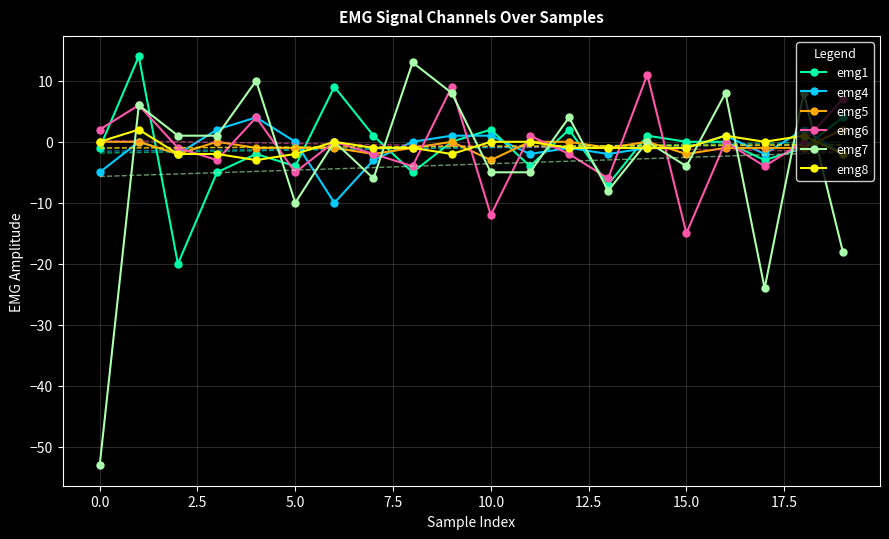

What is the difference between the second highest and second lowest values in the emg5 series?

2